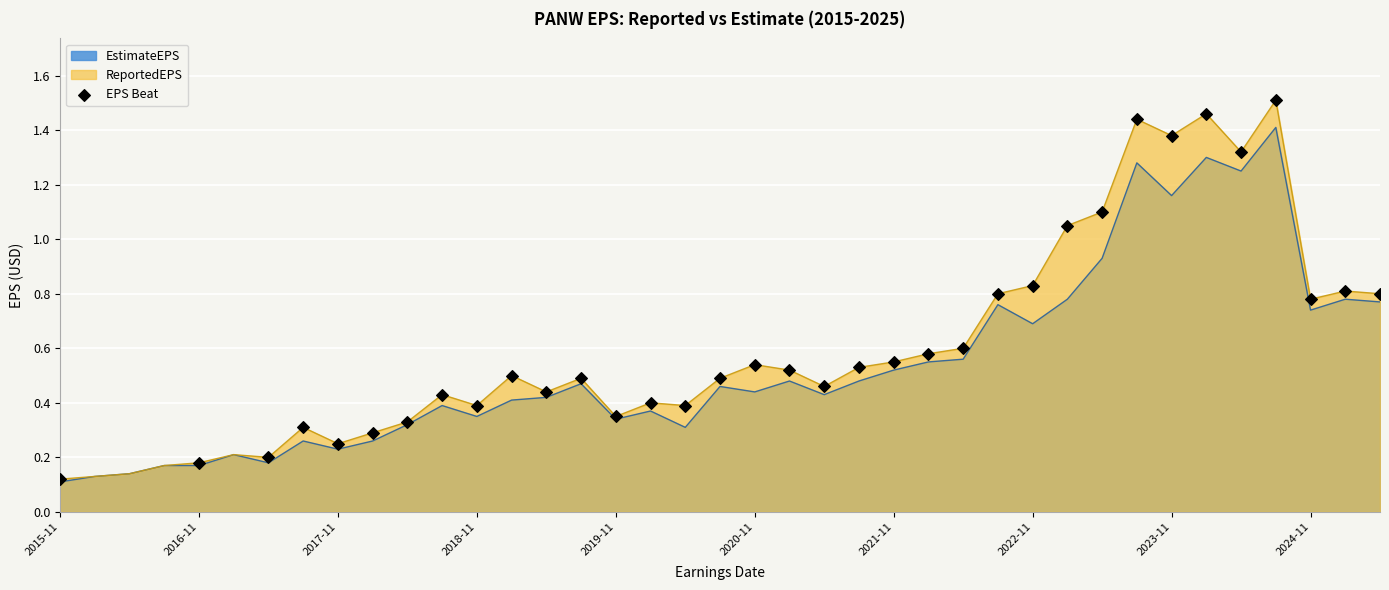

Which series has the widest spread of values?

ReportedEPS